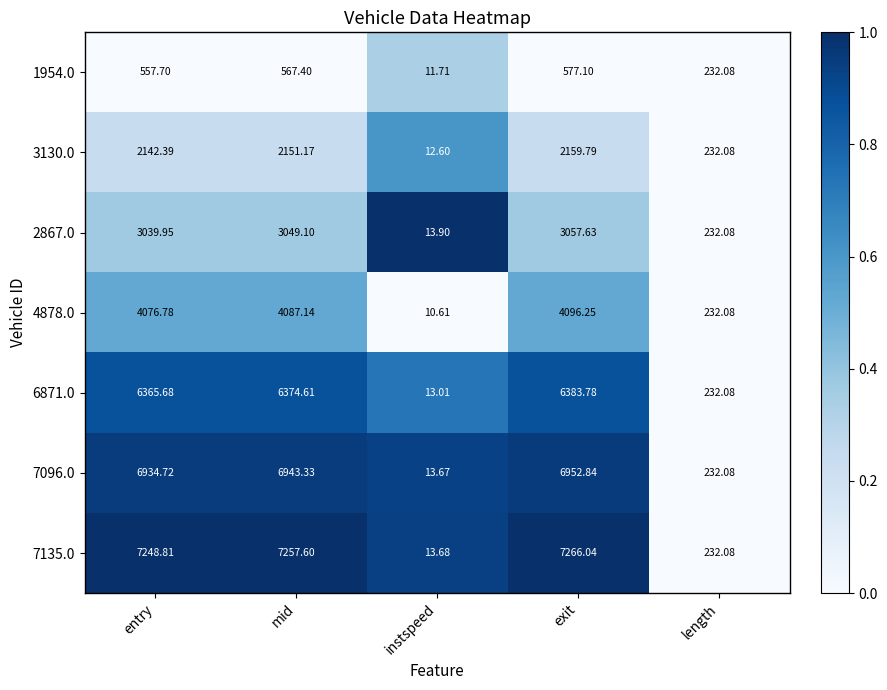

At which category does the chart reach its peak across all series?

exit